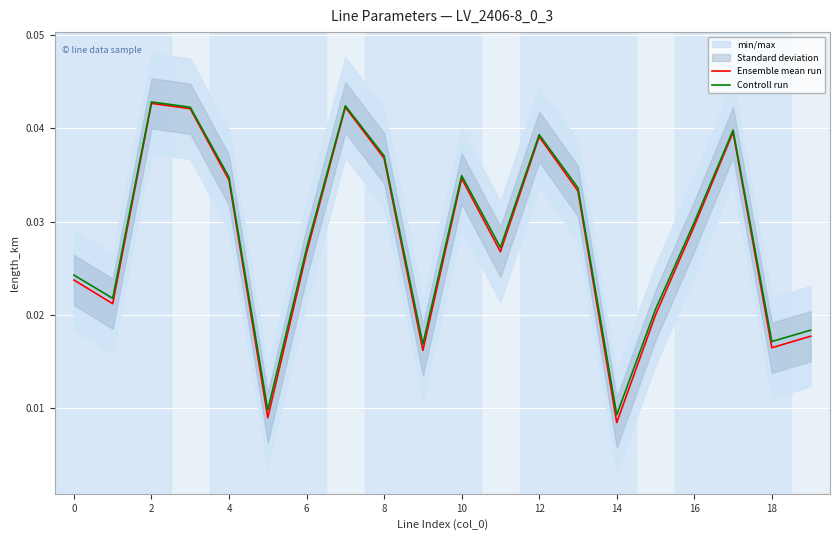

The Controll run series shows 0.0 at 2. True or false?

True